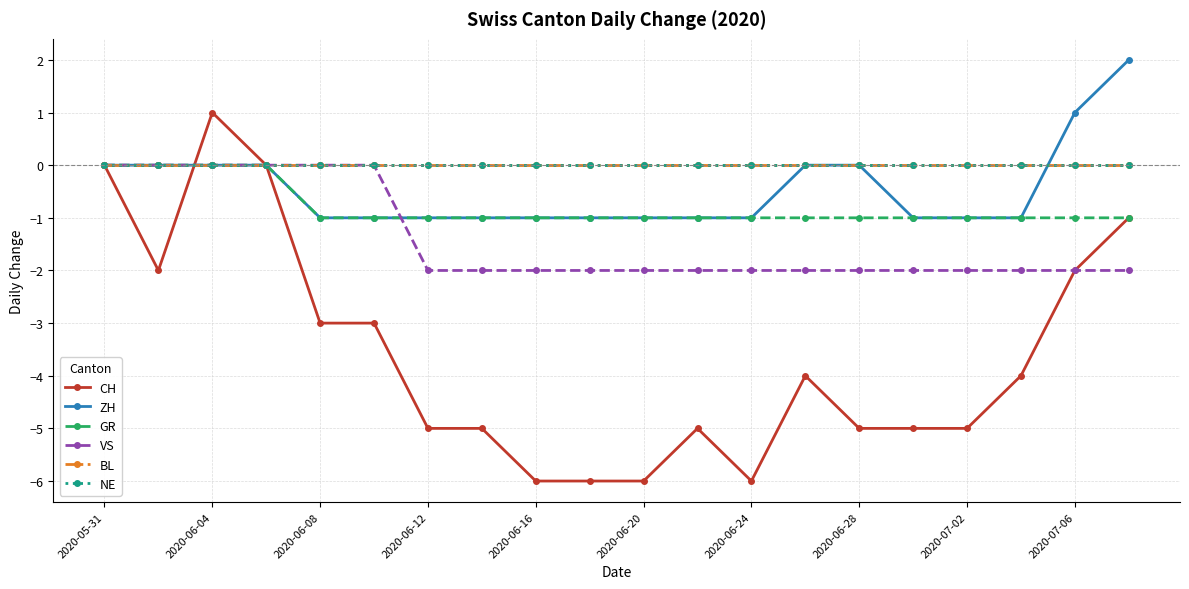

What is the minimum value for ZH?

-1